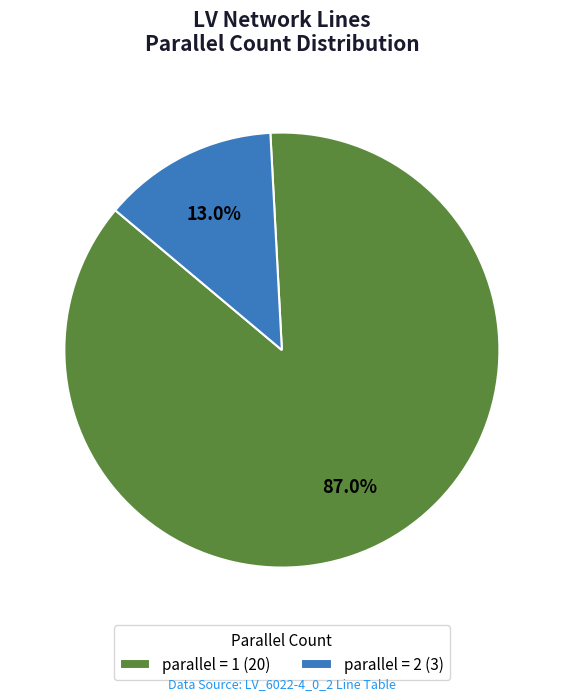

Which has a higher value, parallel = 1 (20) or parallel = 2 (3)?

parallel = 1 (20)